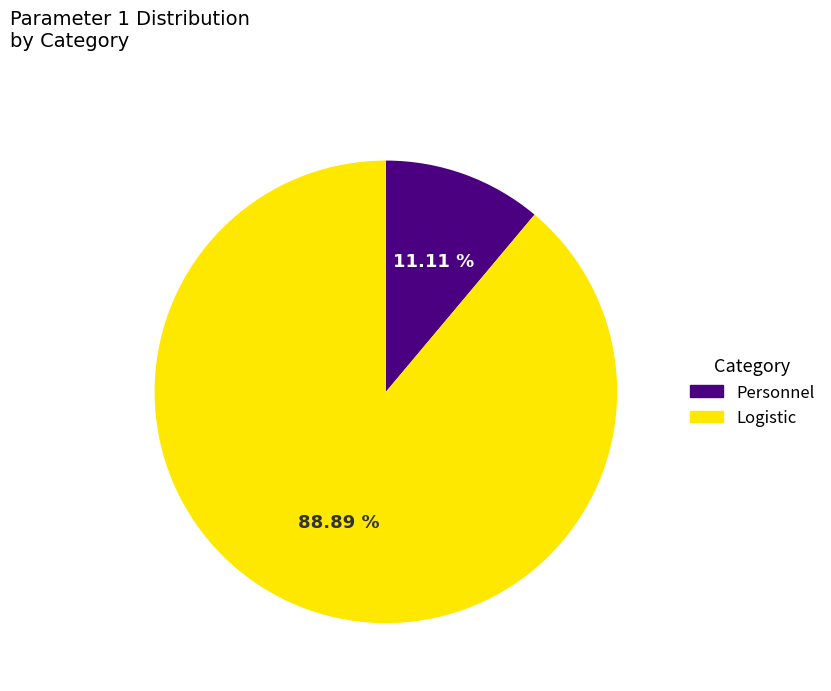

What is the smallest slice in the pie chart?

Personnel